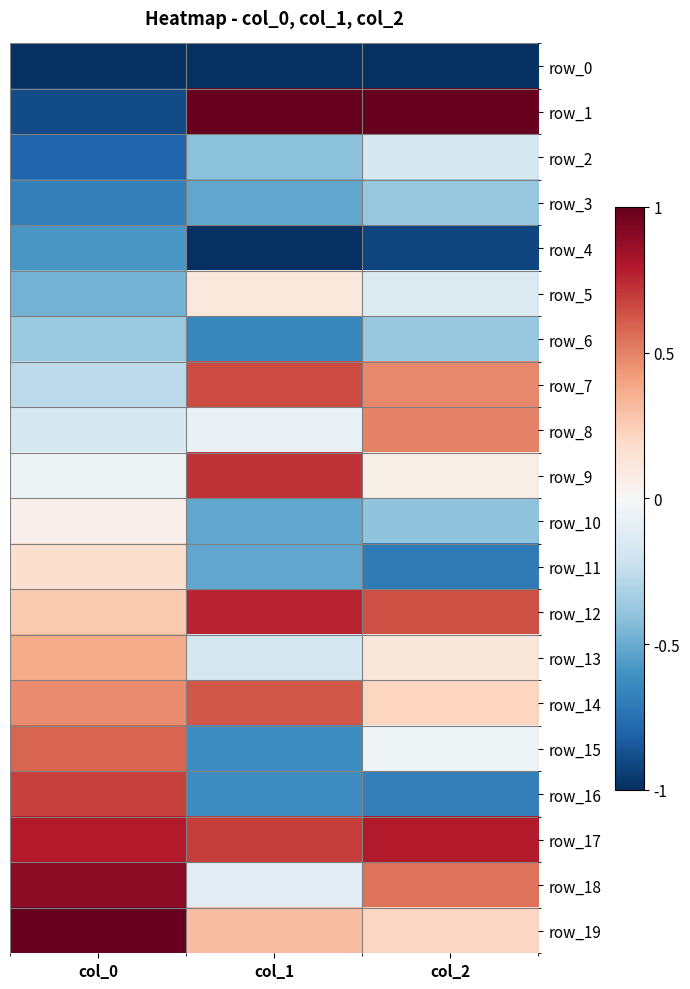

Which category has the highest value across all series?

col_1